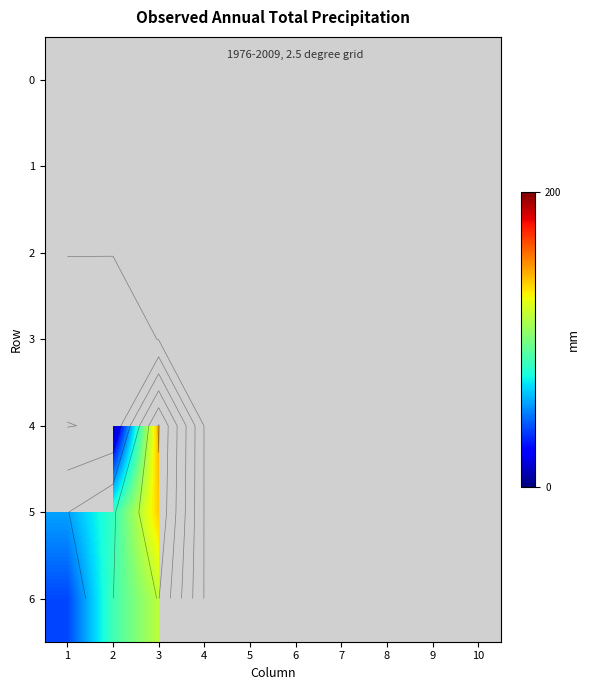

Between 5 and 9, which is larger?

5